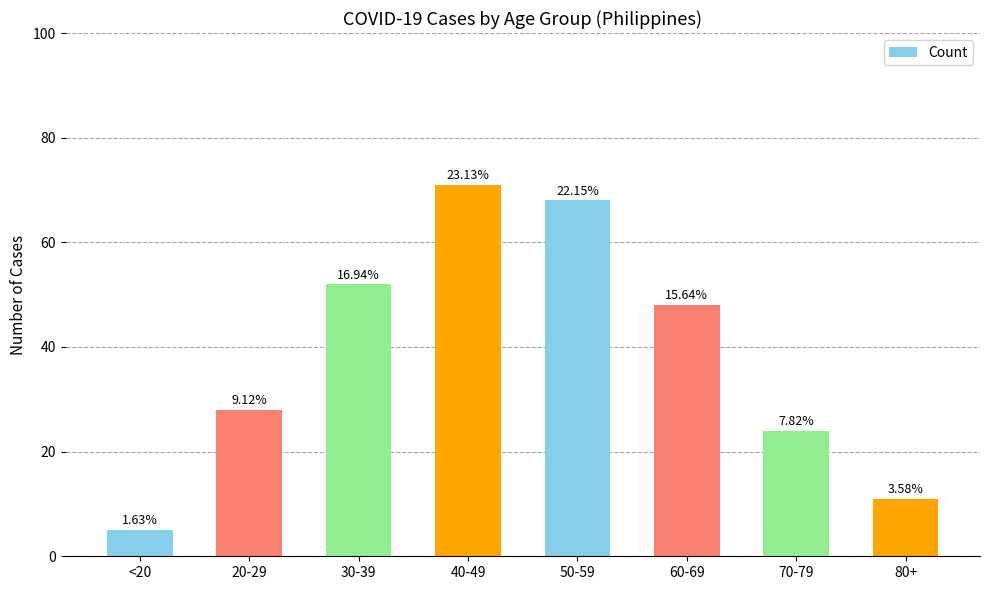

At which label is the value closest to 38?

20-29